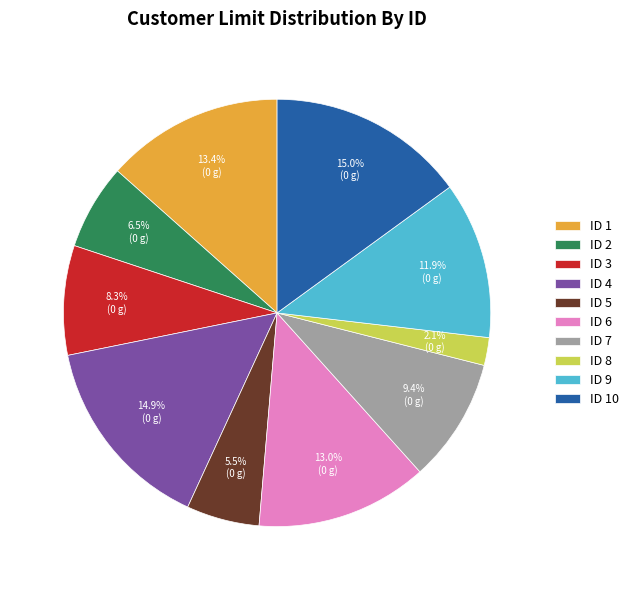

Between ID 1 and ID 5, which is larger?

ID 1